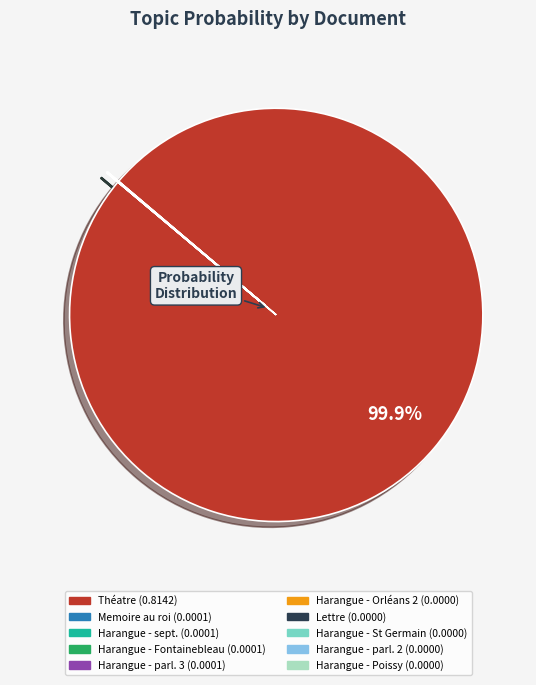

Does any single category account for the majority?

Yes